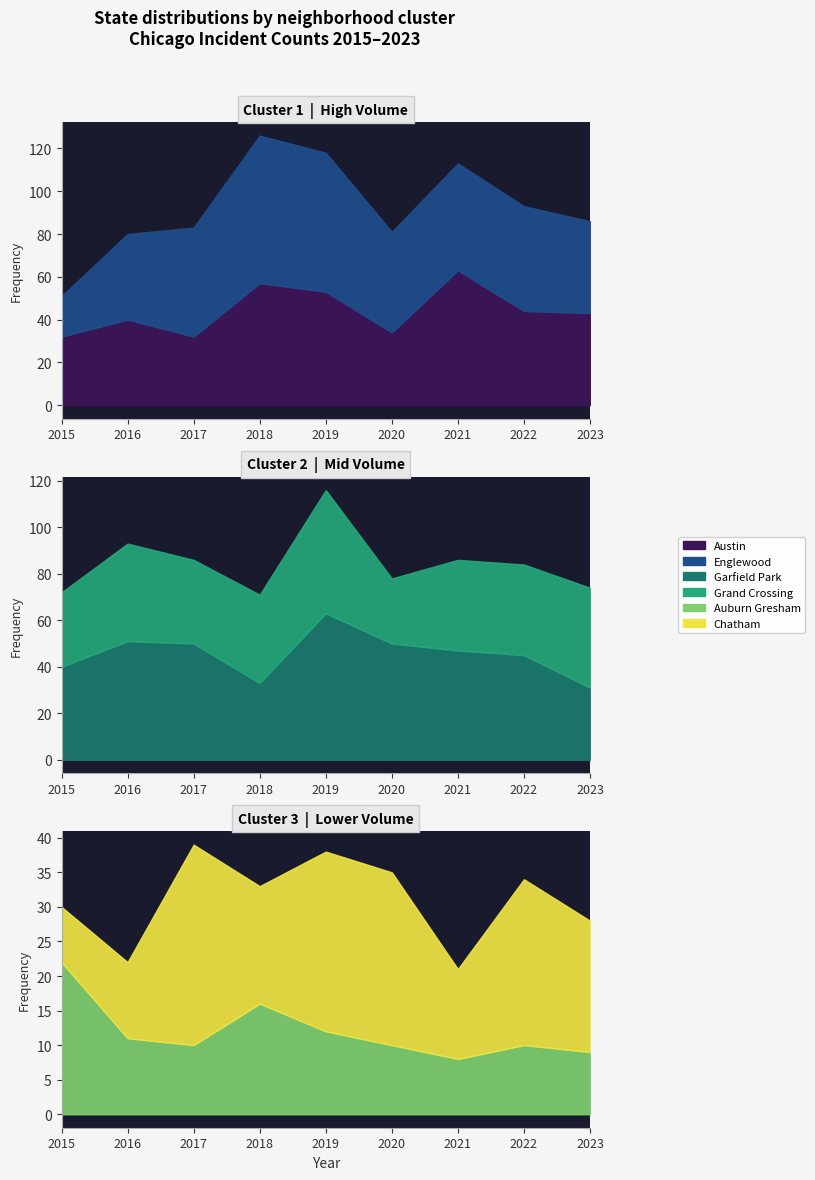

At how many categories does at least one series exceed 41?

8